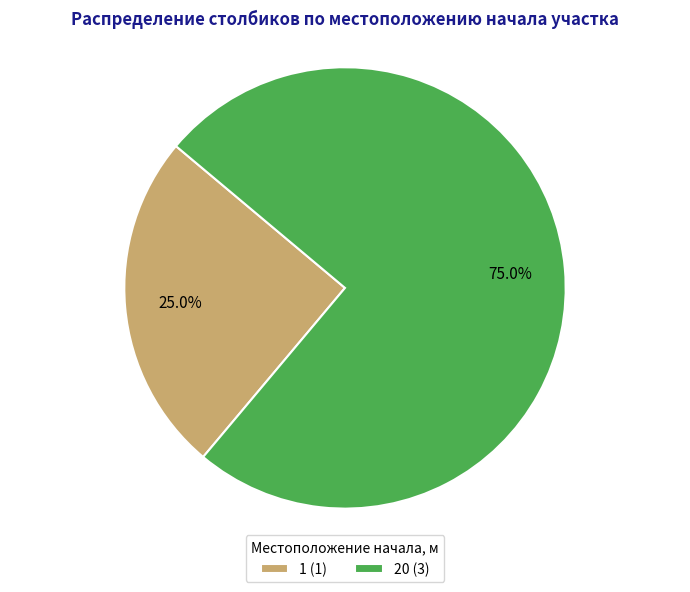

True or false: 1 accounts for 20% of the total.

False